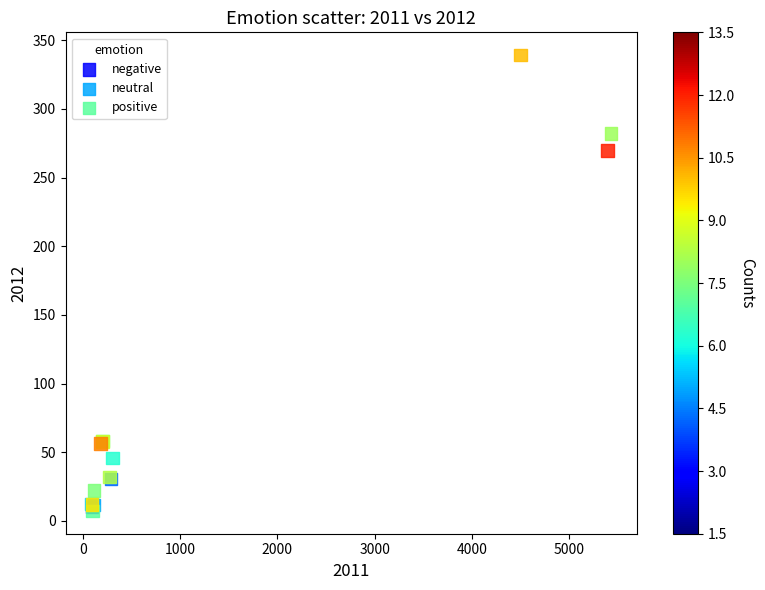

Which series has the largest Y range (max minus min)?

neutral